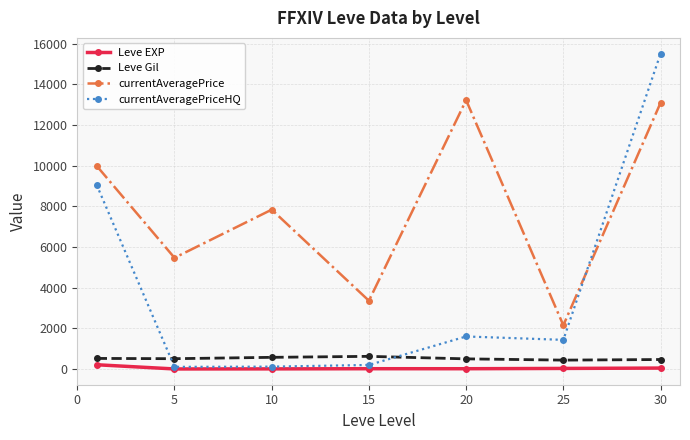

Is this an area chart (filled region under the line)?

No